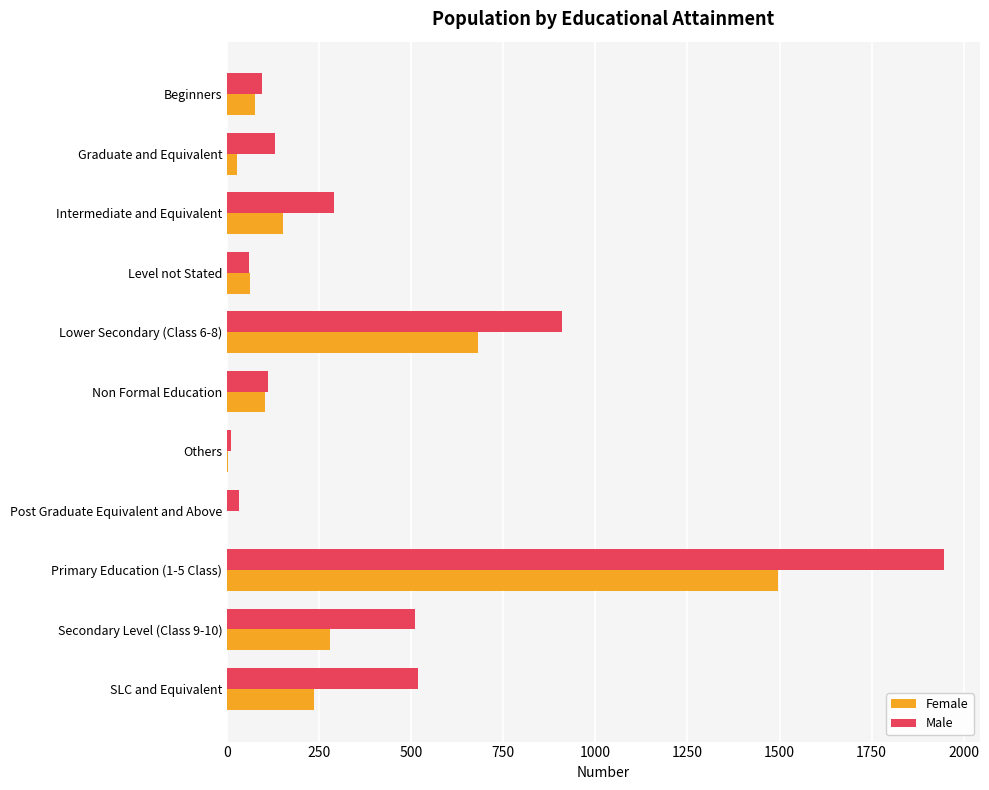

Which category has the highest value across all series?

Primary Education (1-5 Class)